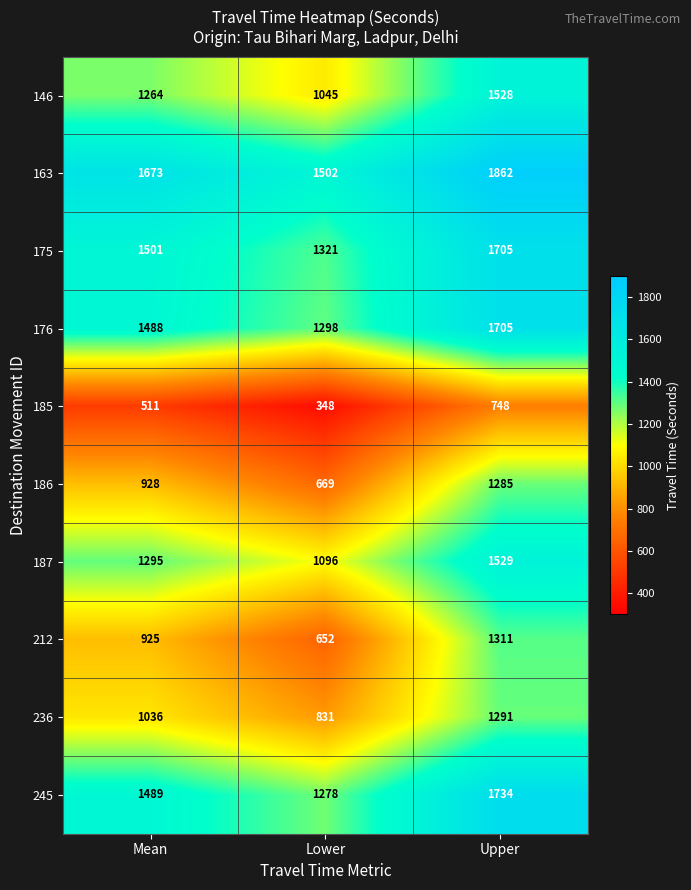

Reading left to right, what are all the values shown in this chart?

146: 1264	1045	1528
163: 1673	1502	1862
175: 1501	1321	1705
176: 1488	1298	1705
185: 511	348	748
186: 928	669	1285
187: 1295	1096	1529
212: 925	652	1311
236: 1036	831	1291
245: 1489	1278	1734